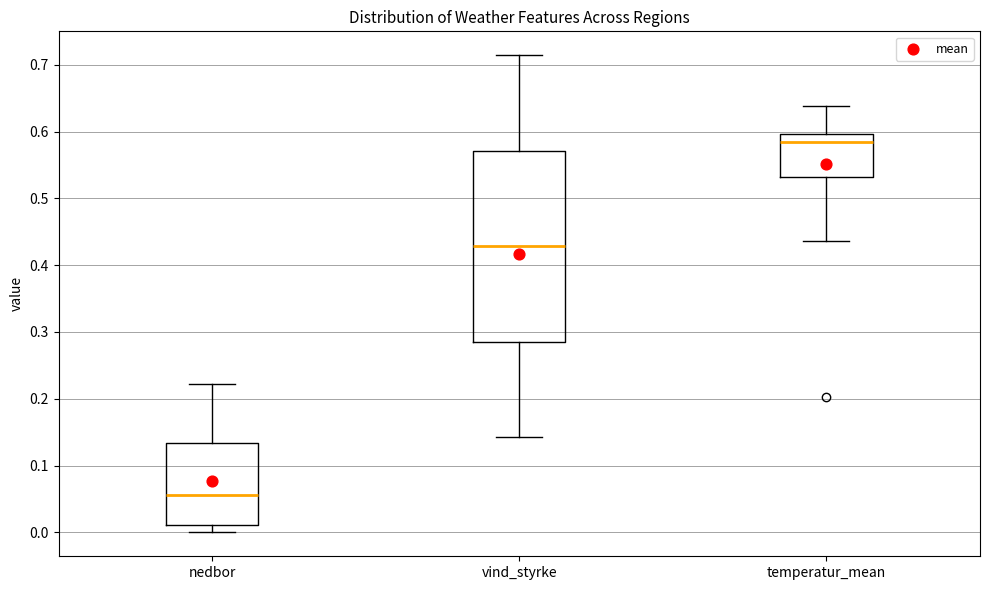

Reading left to right, read every box against the y-axis: the position of its median line, the range the box covers, and the ends of its whiskers. The values are not printed on the chart, so give them approximately, as read against the axis.

nedbor: median 0.06, box 0.01 to 0.13, whiskers 0.00 to 0.22
vind_styrke: median 0.43, box 0.29 to 0.57, whiskers 0.14 to 0.71
temperatur_mean: median 0.59, box 0.53 to 0.60, whiskers 0.44 to 0.64